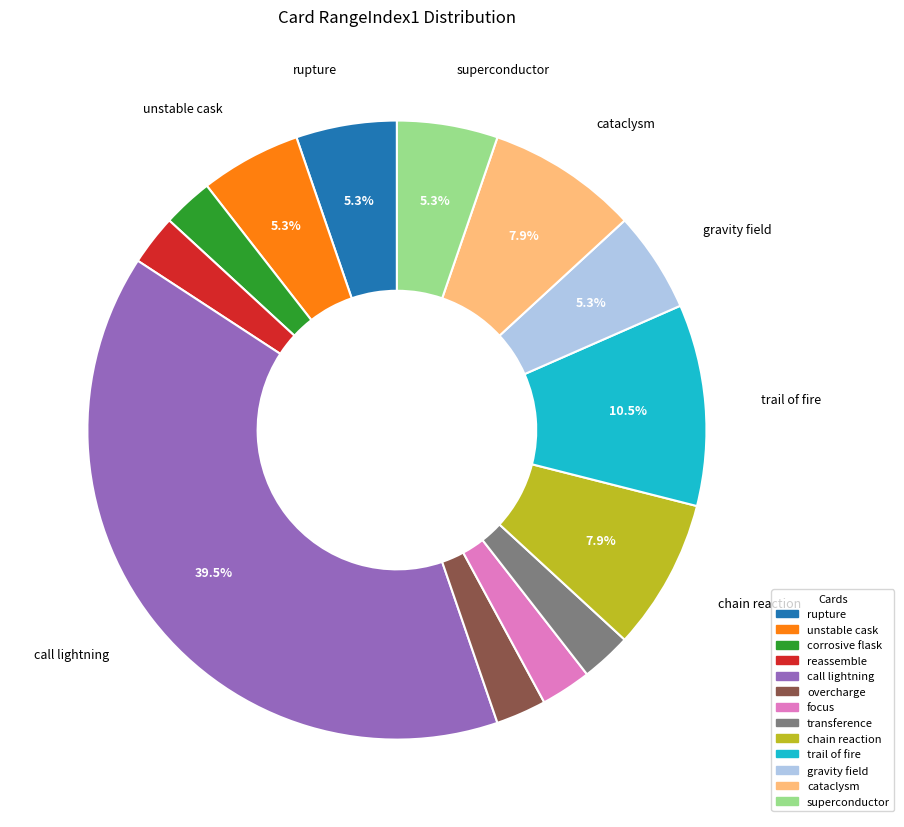

Does unstable cask represent more than half of the total?

No